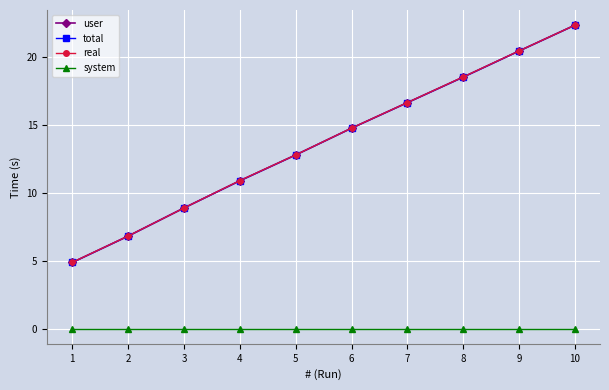

True or false: system and user intersect in this chart.

False